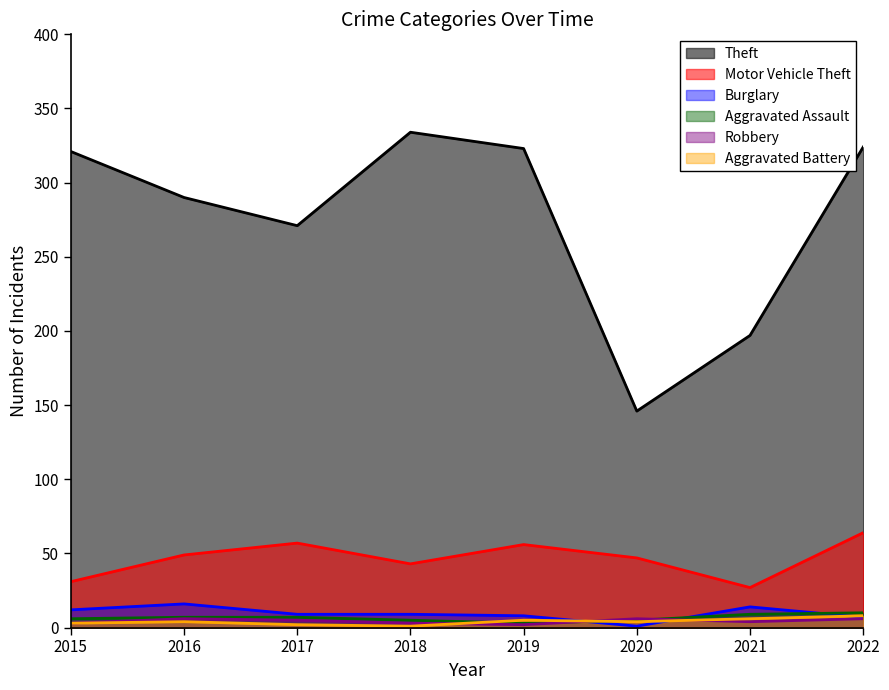

Between which two adjacent categories do Aggravated Assault and Burglary first intersect?

2019 and 2020